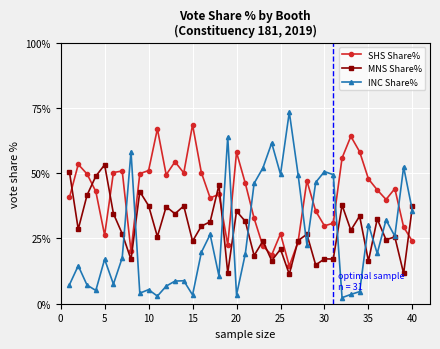

Which series has the largest range (max minus min)?

INC Share%